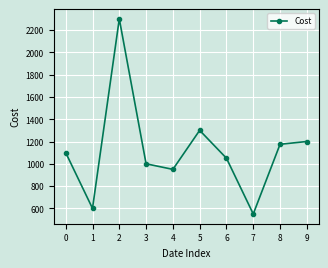

What is the smallest value displayed?

550